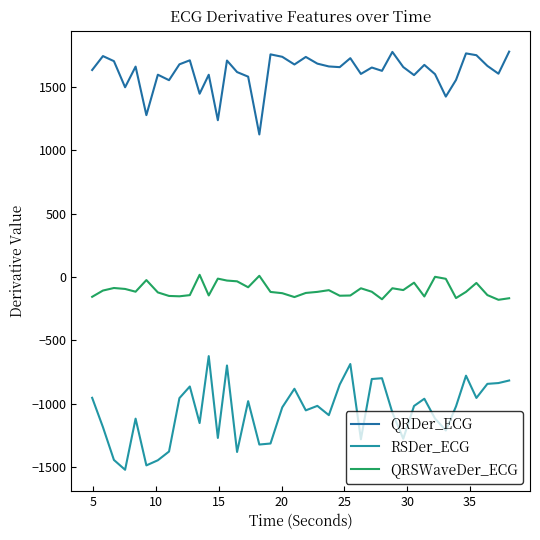

Rank the series by their average value, from highest to lowest.

QRDer_ECG, QRSWaveDer_ECG, RSDer_ECG